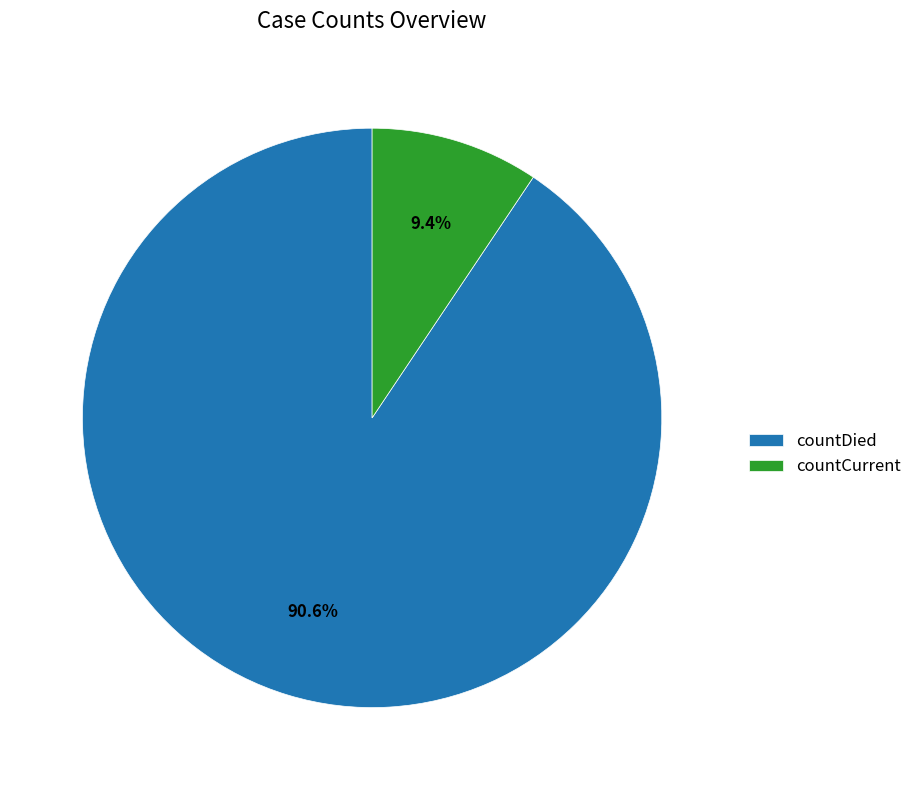

Count the number of slices in the pie.

2